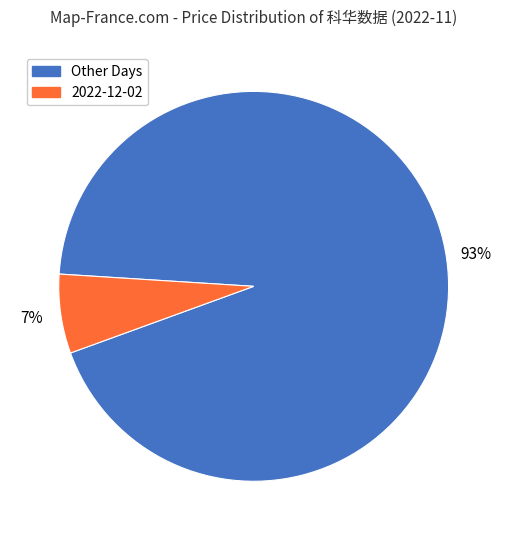

Is there any slice that represents more than half of the pie?

Yes